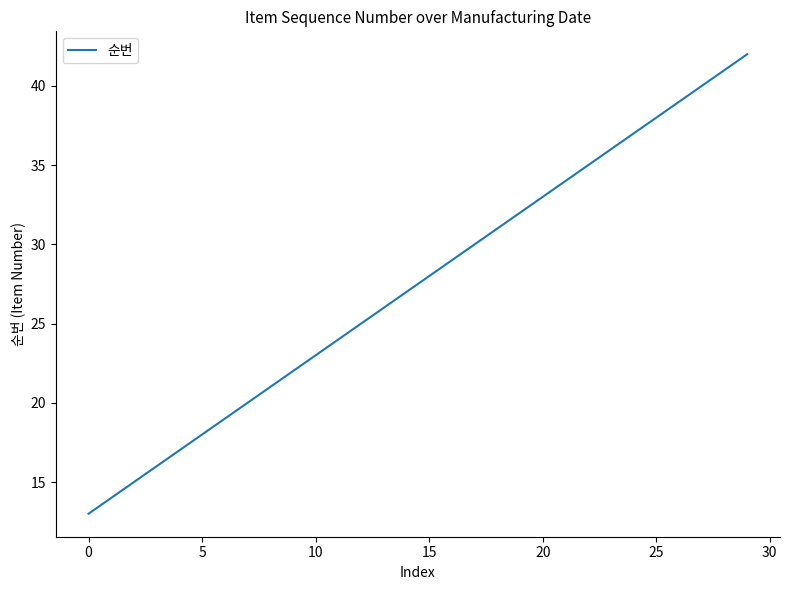

What is the greatest value displayed?

42